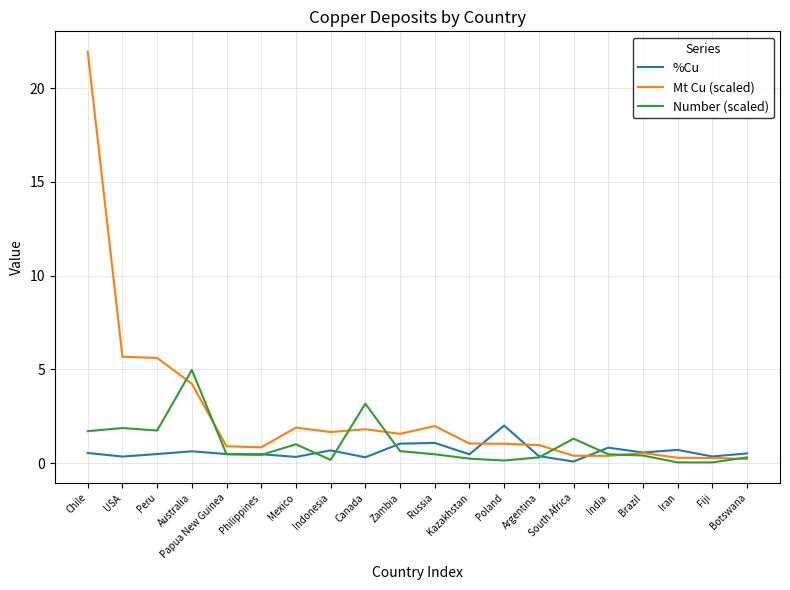

Does the chart have visible grid lines?

Yes